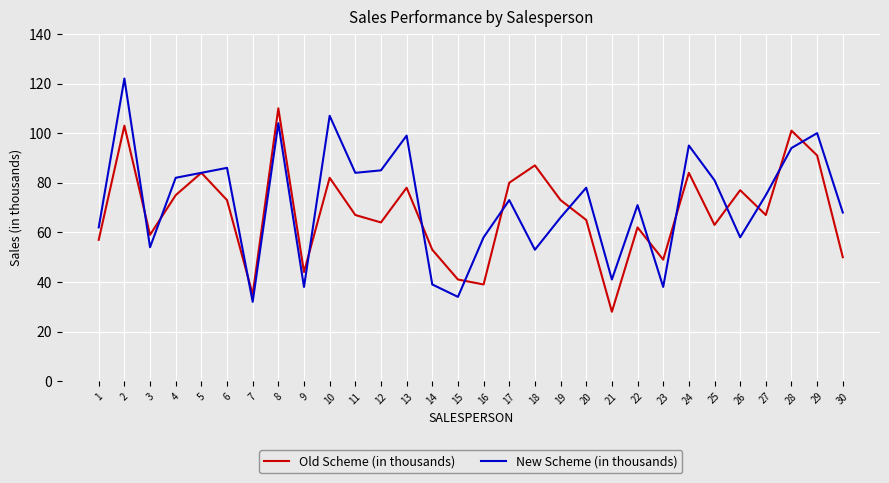

Reading left to right, extract all data points from this chart.

Old Scheme (in thousands): 1=57	2=103	3=59	4=75	5=84	6=73	7=35	8=110	9=44	10=82	11=67	12=64	13=78	14=53	15=41	16=39	17=80	18=87	19=73	20=65	21=28	22=62	23=49	24=84	25=63	26=77	27=67	28=101	29=91	30=50
New Scheme (in thousands): 1=62	2=122	3=54	4=82	5=84	6=86	7=32	8=104	9=38	10=107	11=84	12=85	13=99	14=39	15=34	16=58	17=73	18=53	19=66	20=78	21=41	22=71	23=38	24=95	25=81	26=58	27=75	28=94	29=100	30=68